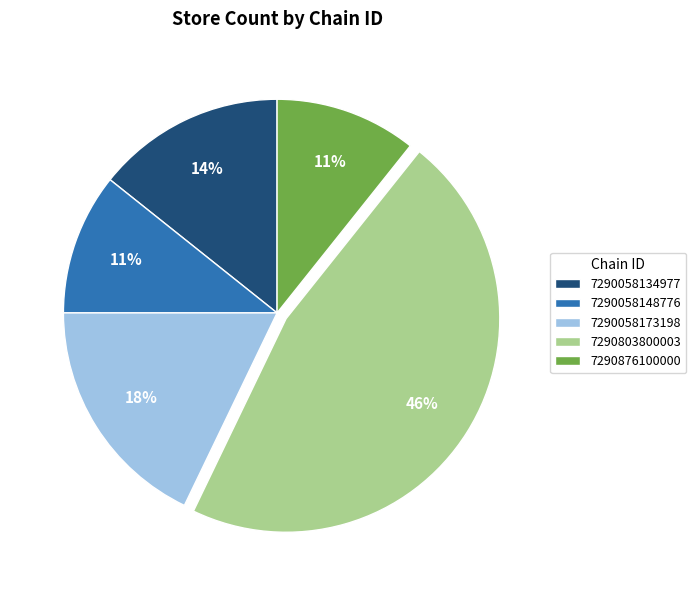

To the nearest percent, what percentage of the pie is 7290876100000?

11%